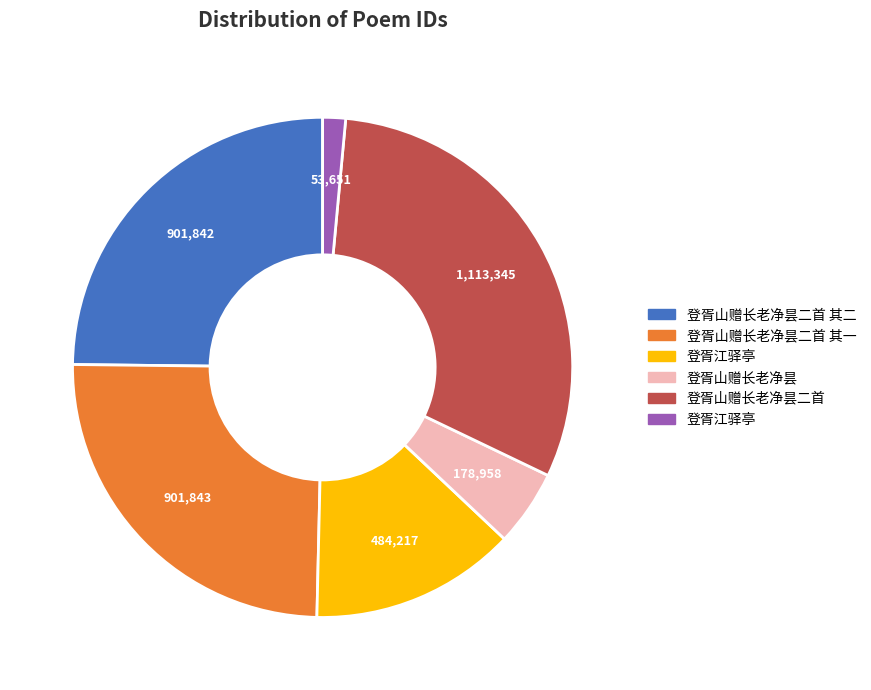

Does any single category account for the majority?

No